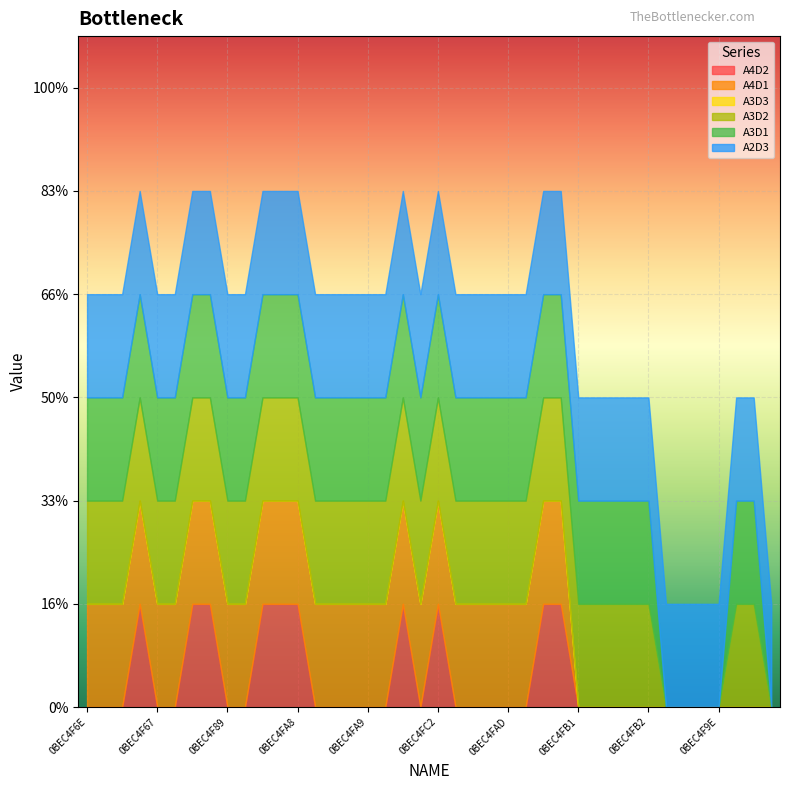

What is the spread (max minus min) of values at 0BEC4F8F?

1